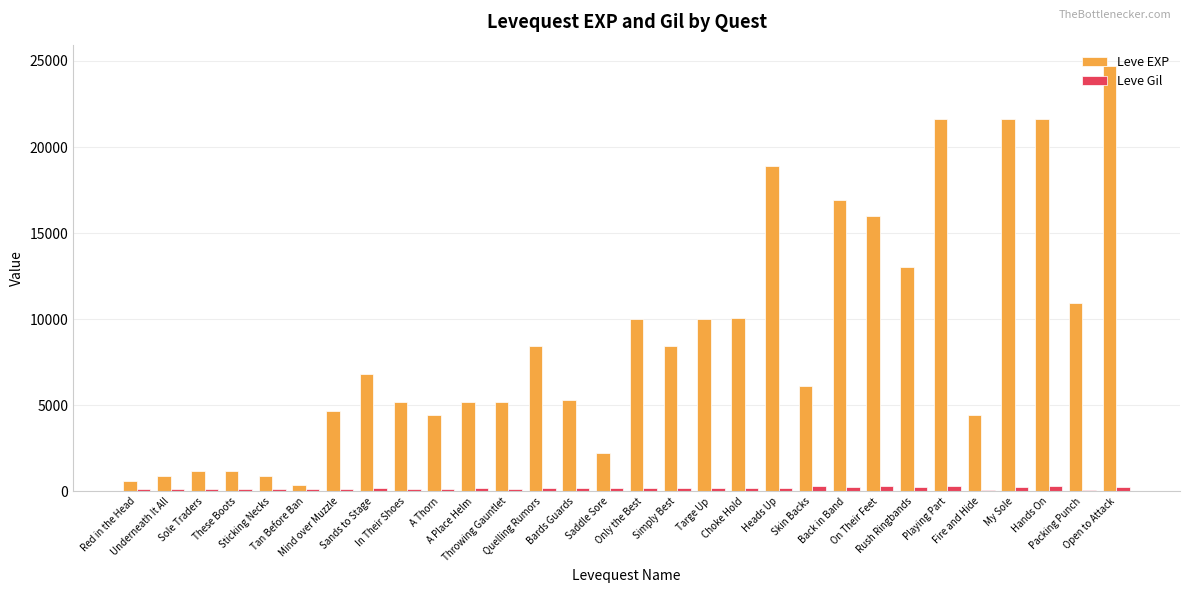

Between Sands to Stage and On Their Feet, which series saw the biggest shift?

Leve EXP